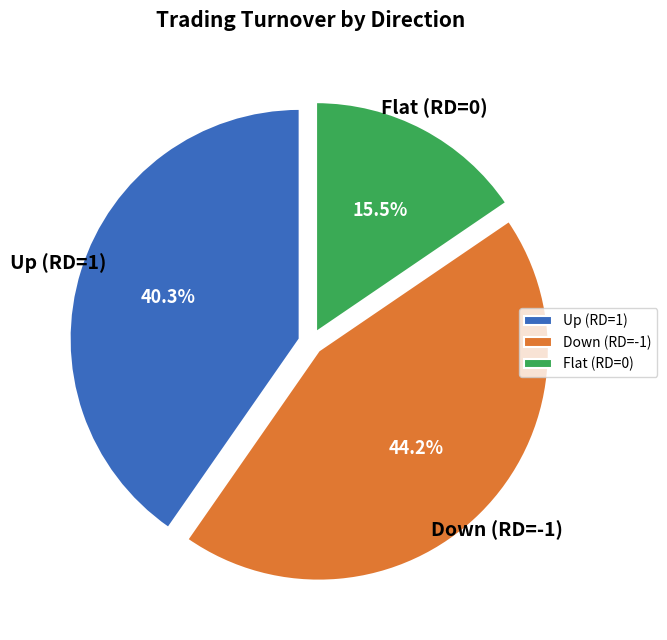

Approximately how many times larger is the value at Flat (RD=0) compared to Down (RD=-1)?

0.4